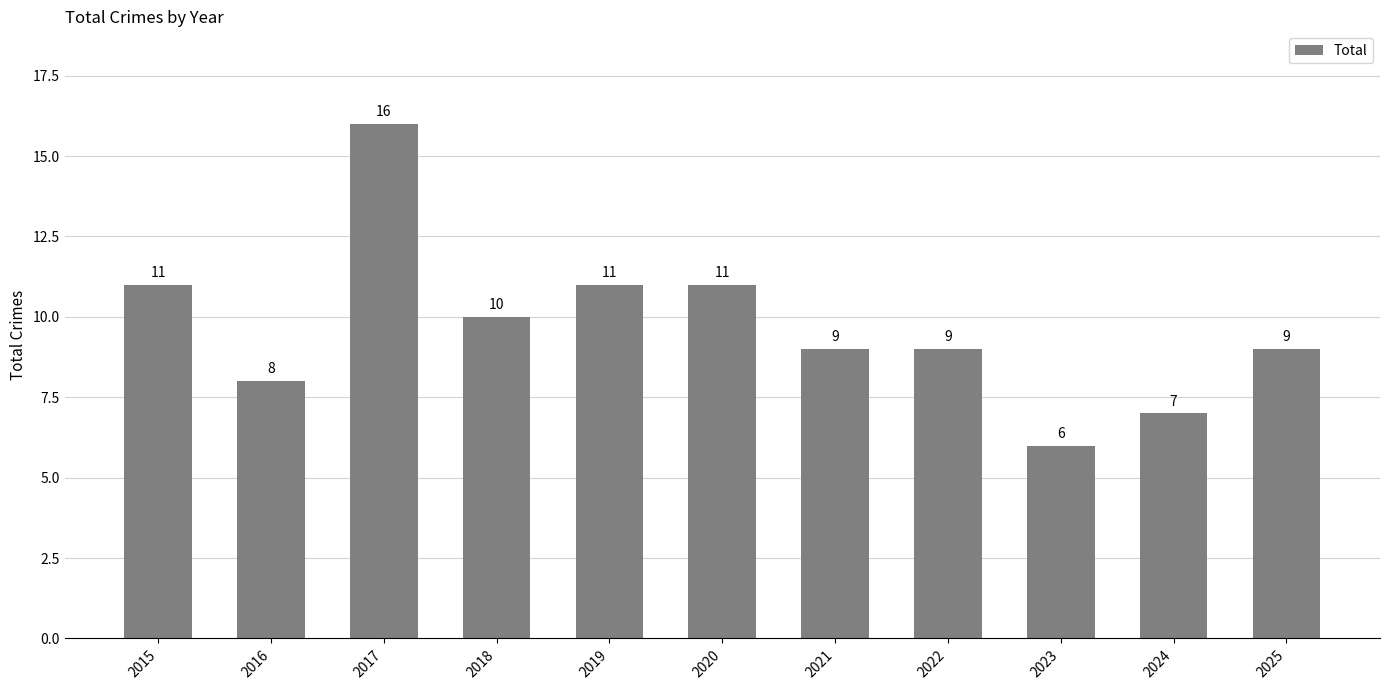

Read the value at 2020, to the nearest 5.

10